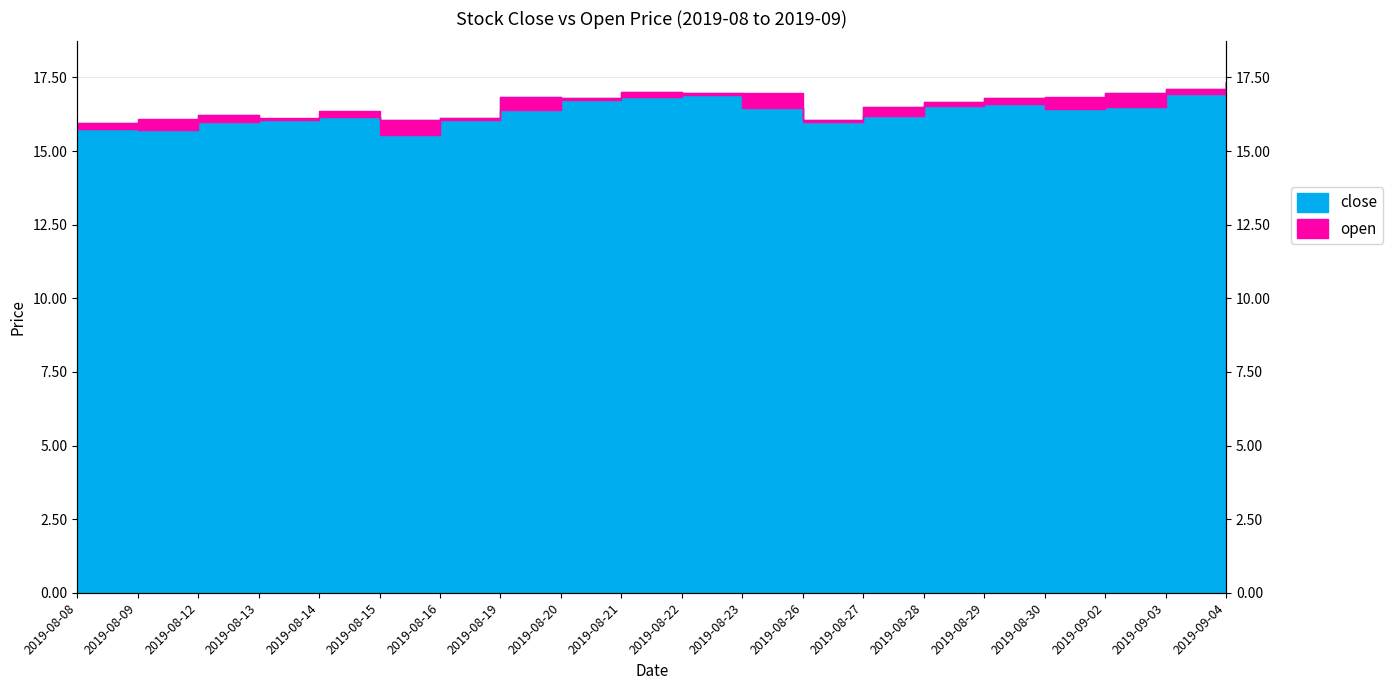

At which label does close reach its peak?

2019-09-04